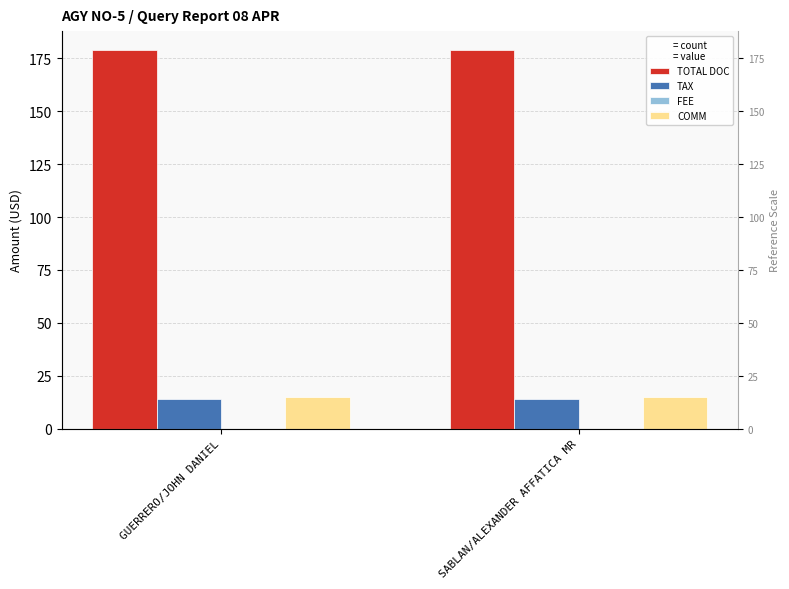

Reading left to right, extract all data points from this chart.

TOTAL DOC: GUERRERO/JOHN DANIEL=179.0	SABLAN/ALEXANDER AFFATICA MR=179.0
TAX: GUERRERO/JOHN DANIEL=13.9	SABLAN/ALEXANDER AFFATICA MR=13.9
FEE: GUERRERO/JOHN DANIEL=0.0	SABLAN/ALEXANDER AFFATICA MR=0.0
COMM: GUERRERO/JOHN DANIEL=15.0	SABLAN/ALEXANDER AFFATICA MR=15.0